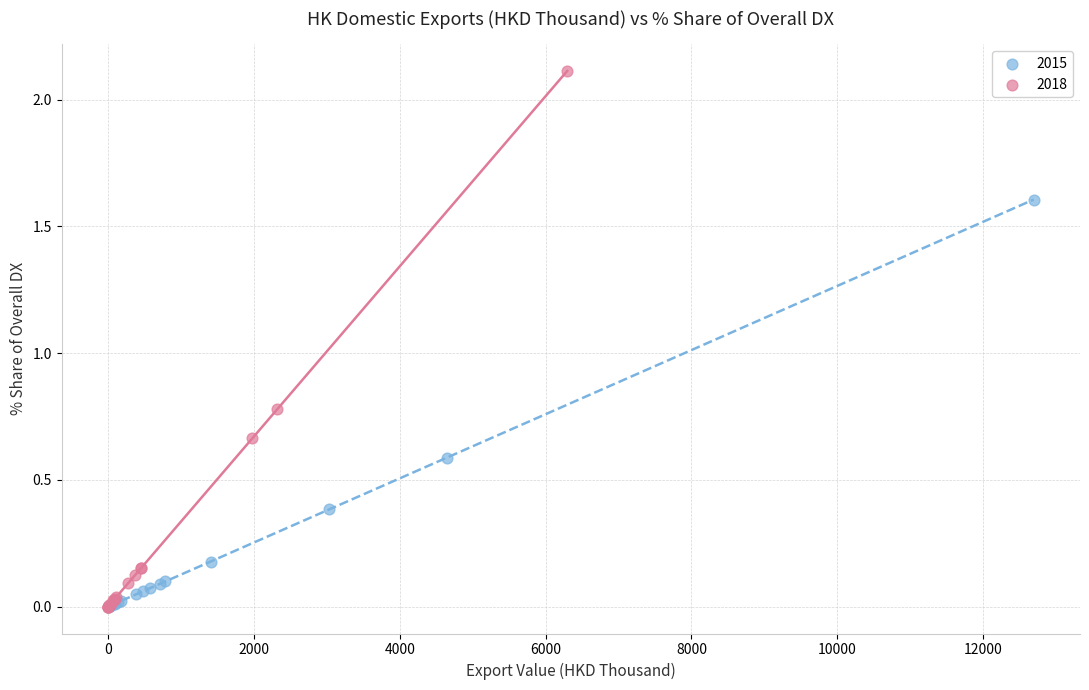

Which series reaches the maximum Y coordinate?

2018